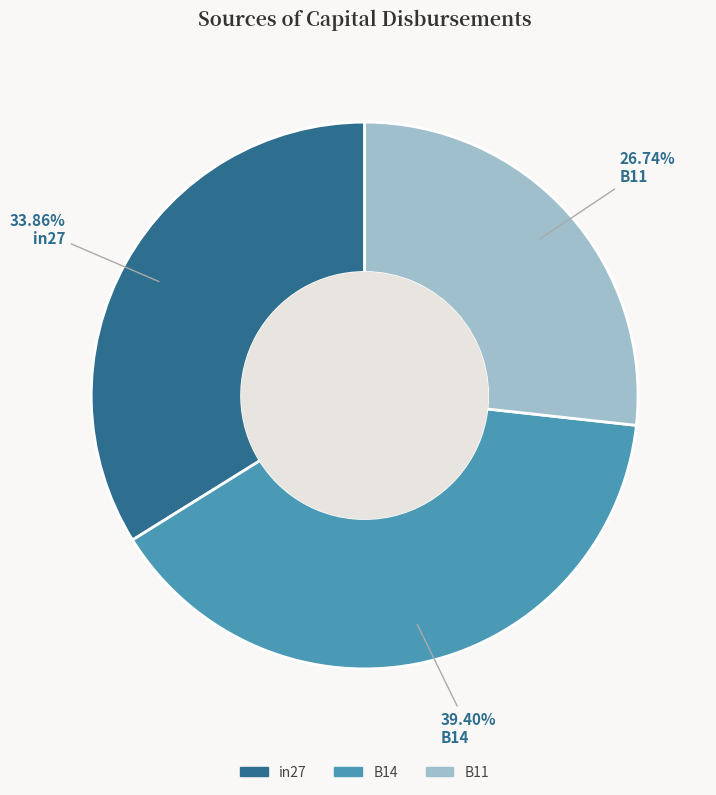

Is there a majority slice in this chart?

No